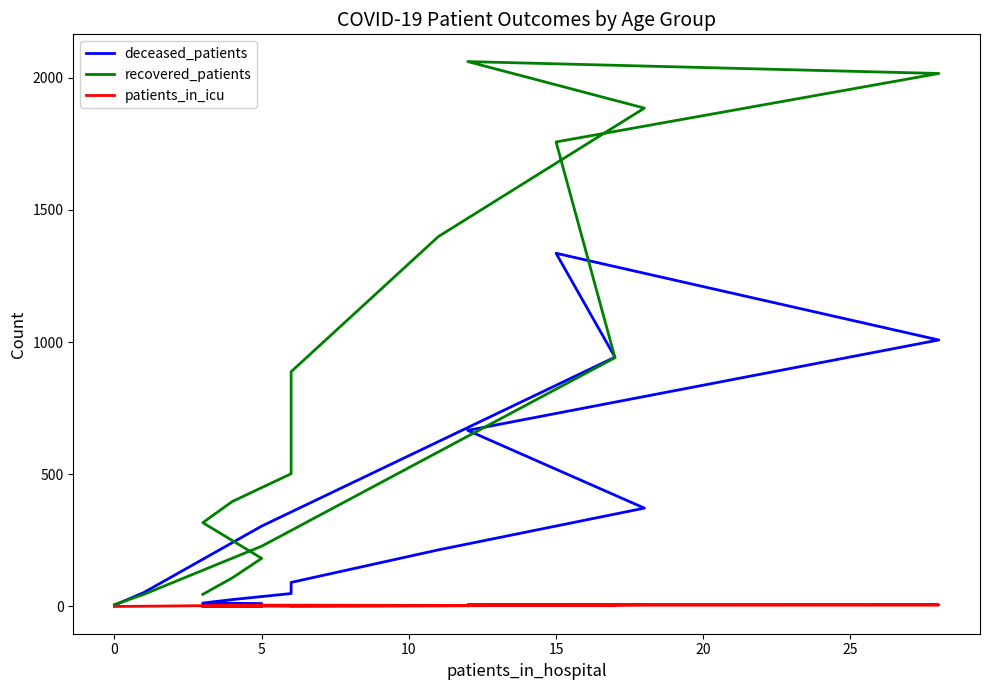

How many times do recovered_patients and deceased_patients cross each other?

2